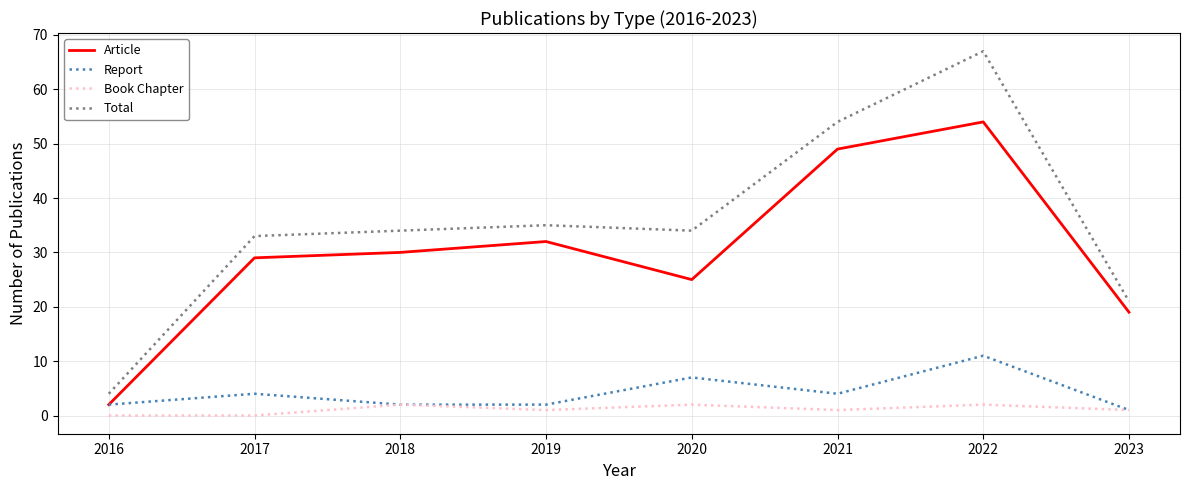

The Book Chapter series shows 0 at 2017. True or false?

True